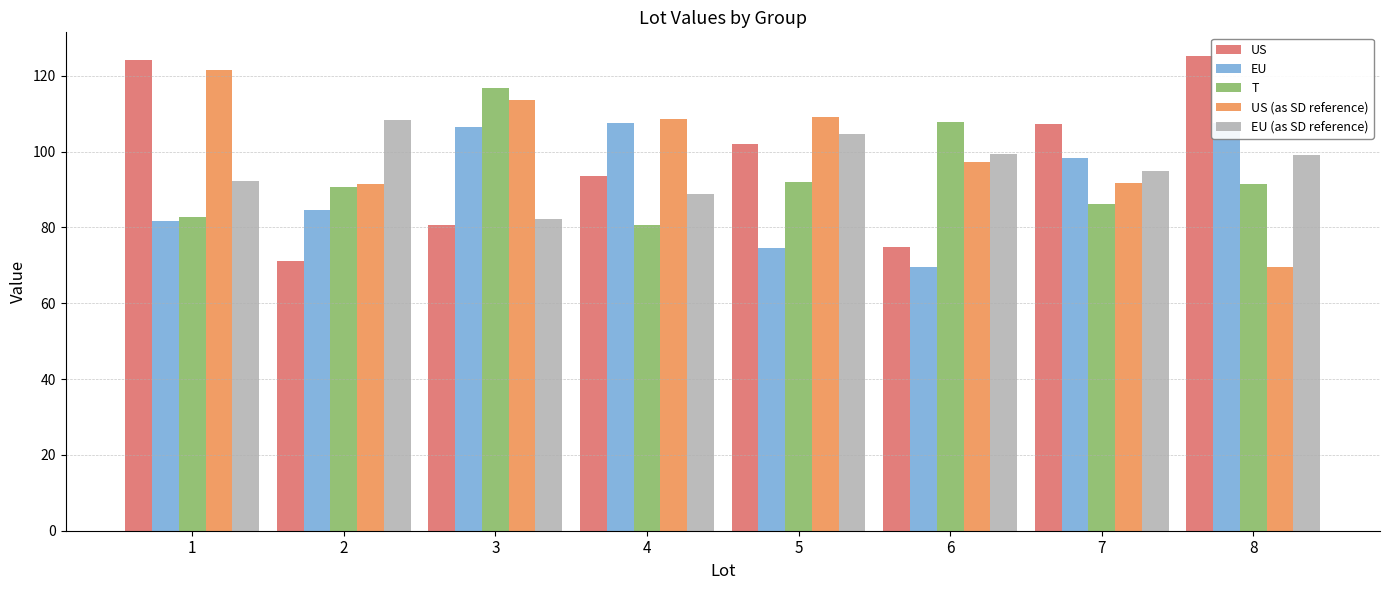

What is the difference between the US (as SD reference) values at 5 and 2?

17.7